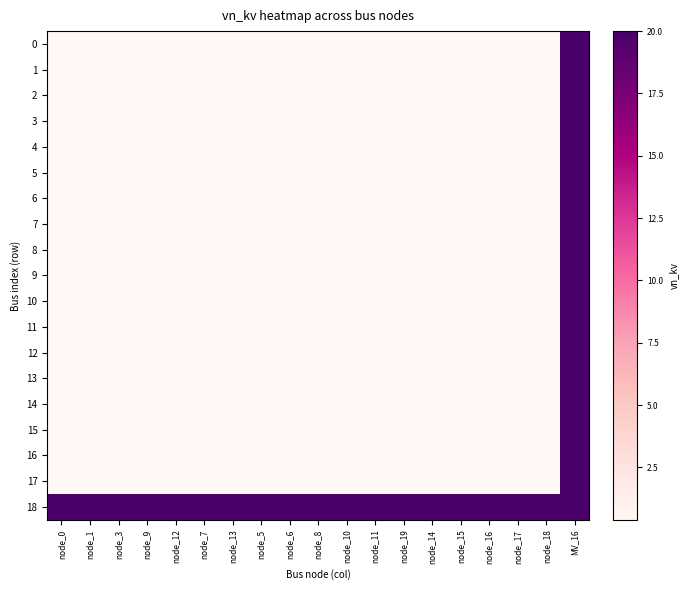

What is the total value across all series at MV_16?

380.0